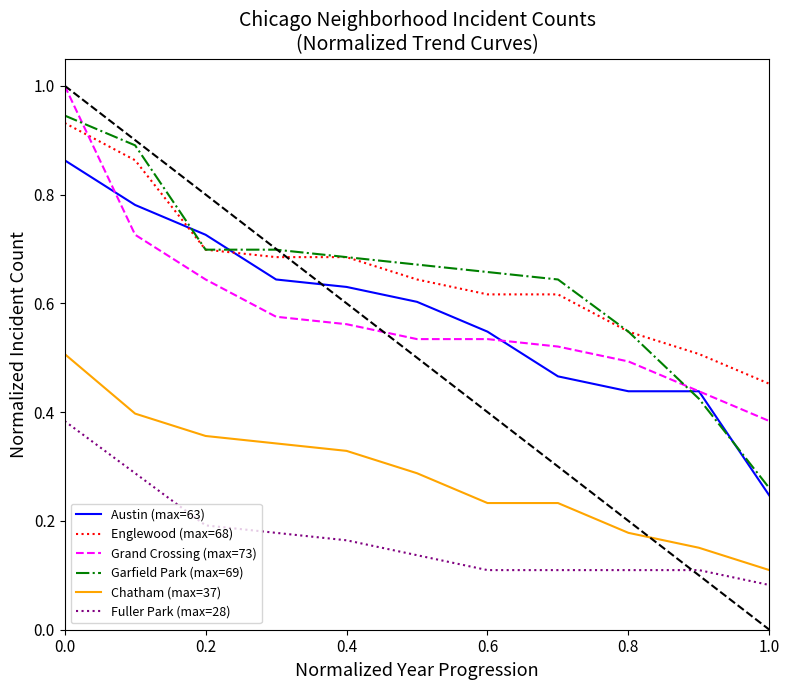

What is the greatest value displayed?

1.0